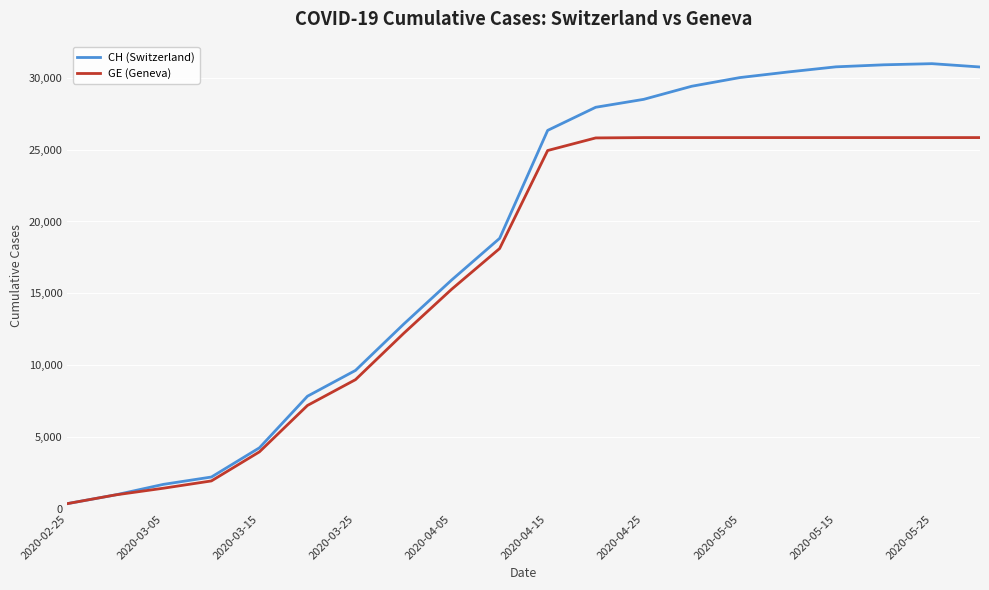

Which series has the largest range (max minus min)?

CH (Switzerland)